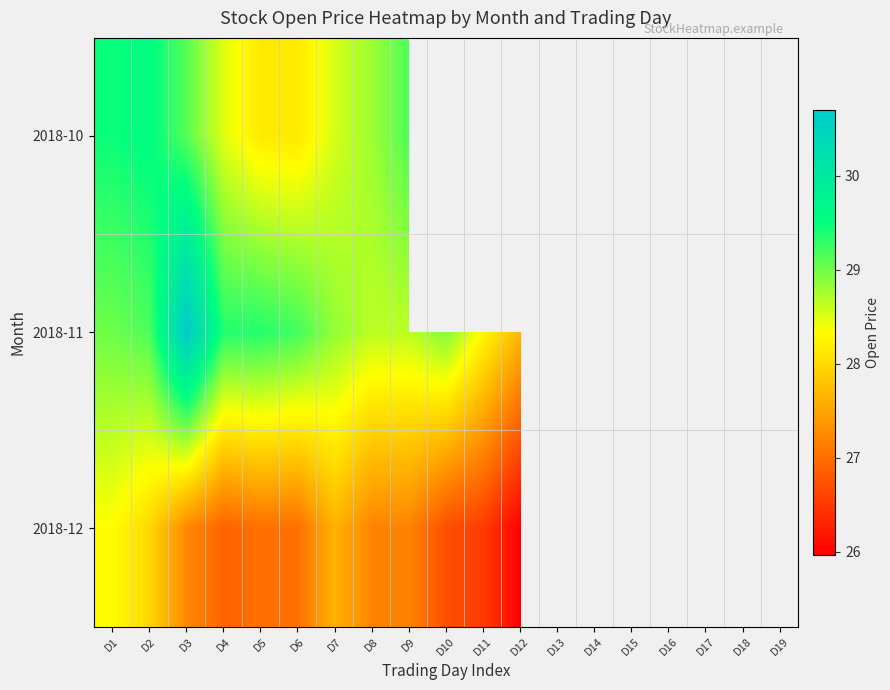

Which series has the widest spread of values?

2018-11